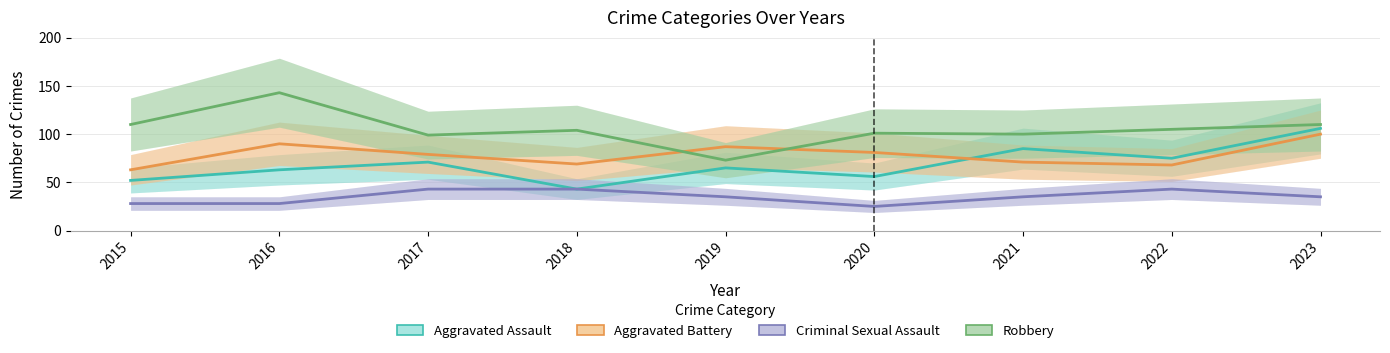

Between 2015 and 2021, which series saw the biggest shift?

Aggravated Assault